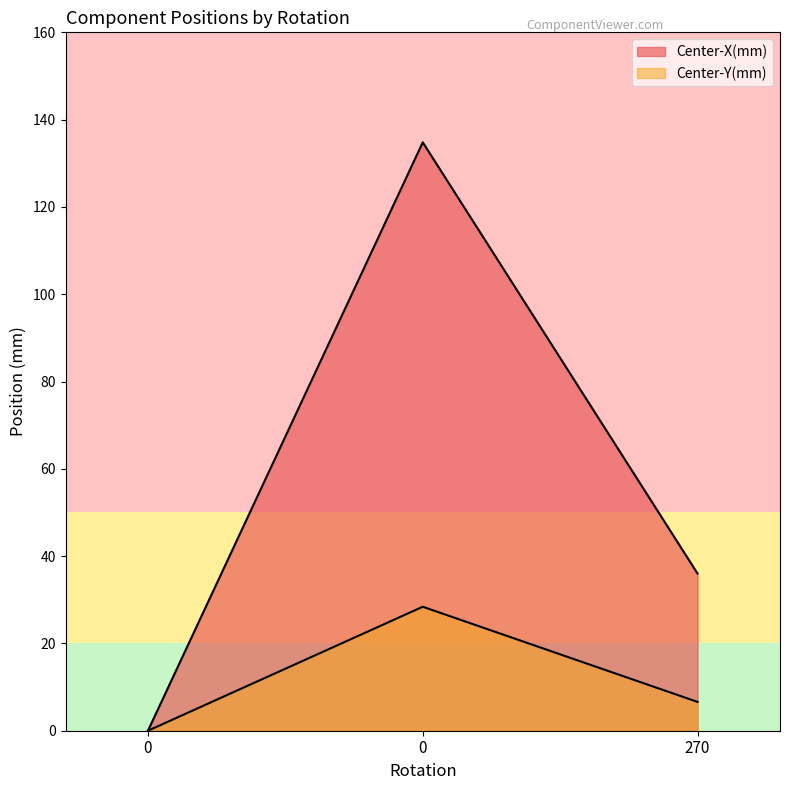

What is the average value of the Center-X(mm) series?

56.9